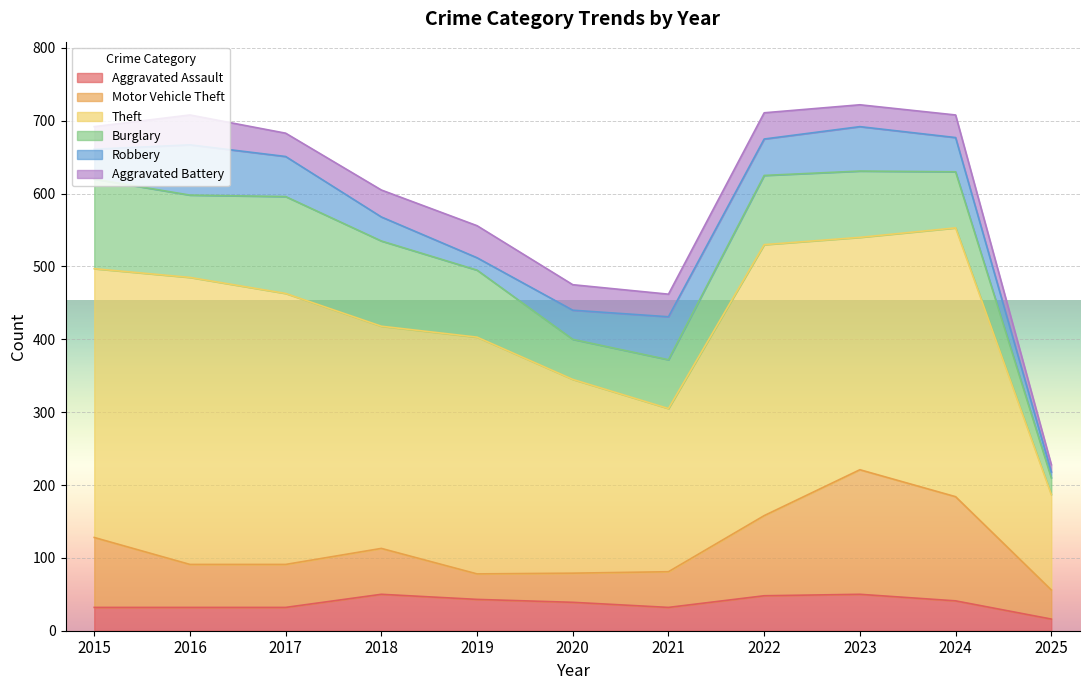

The value of Aggravated Battery at 2024 is 48. True or false?

False